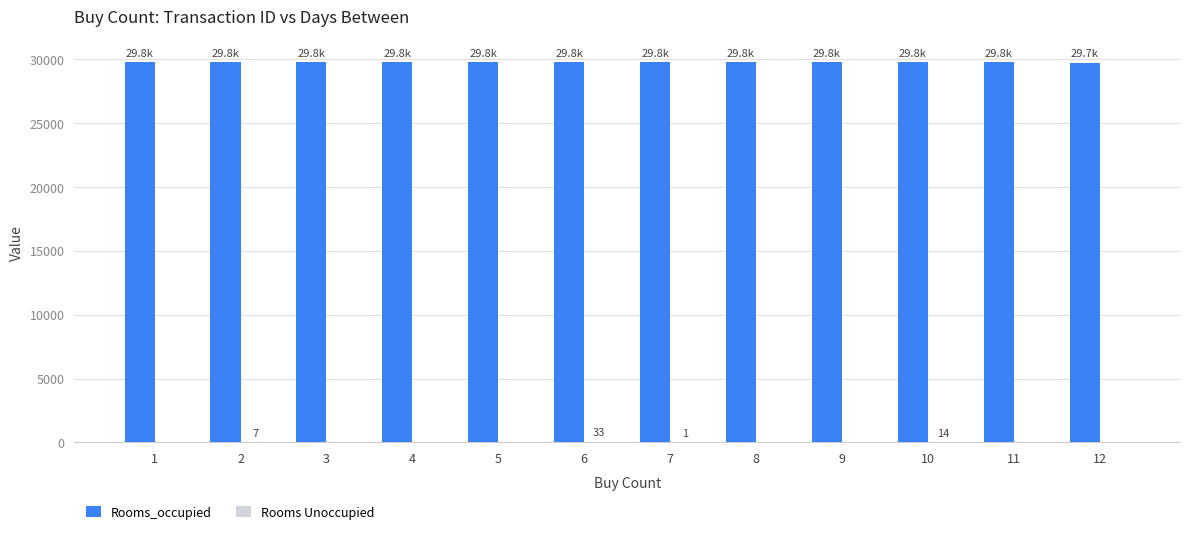

Which series has the largest total across all categories?

Rooms_occupied